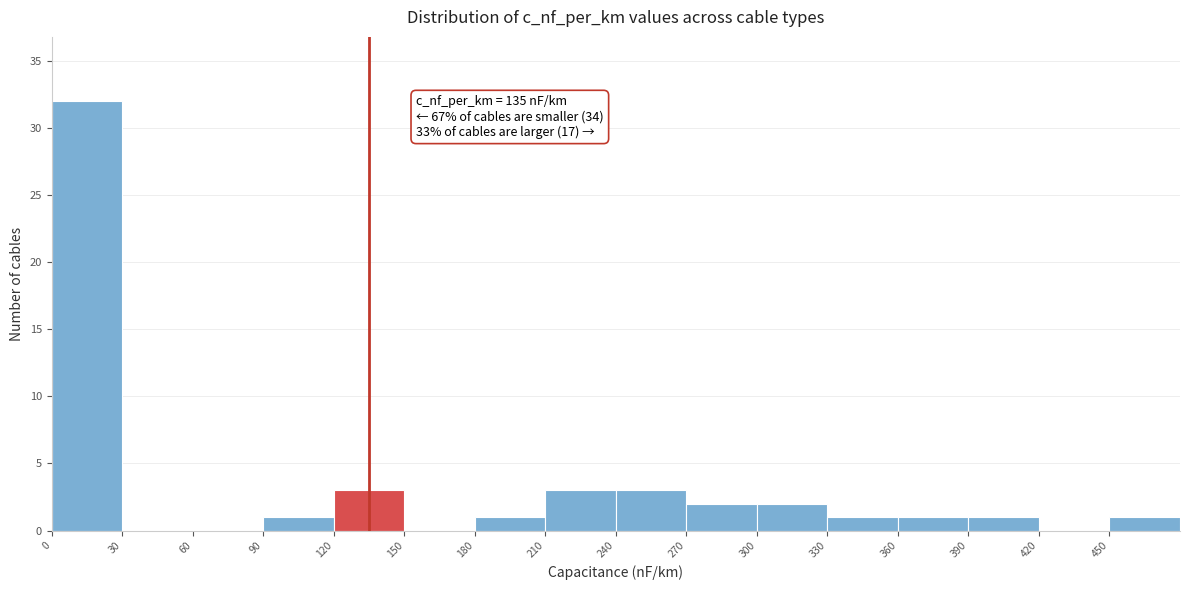

Over which range of the x-axis is the bar tallest?

0 to 30